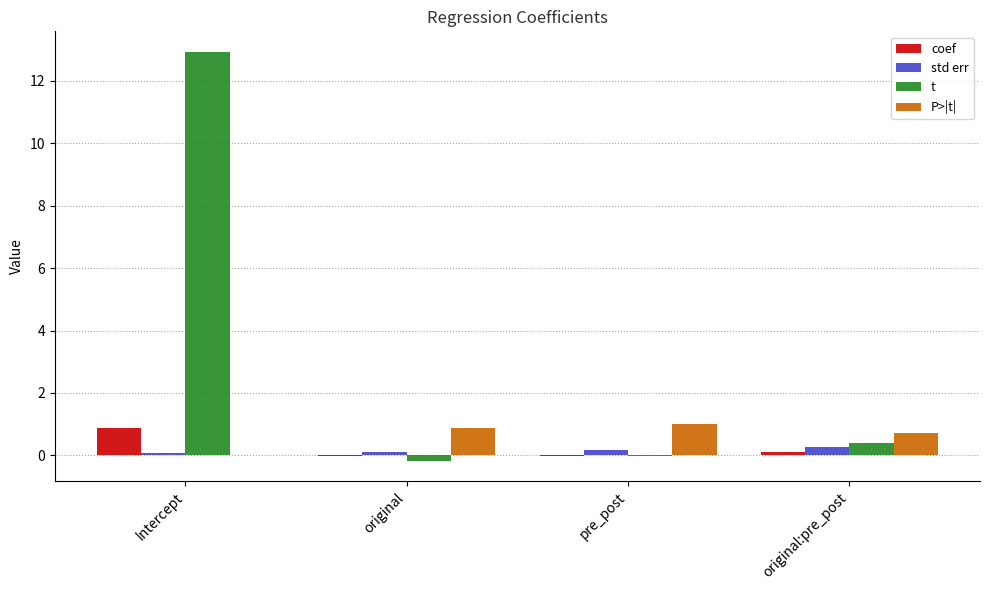

At which category does the chart reach its peak across all series?

Intercept